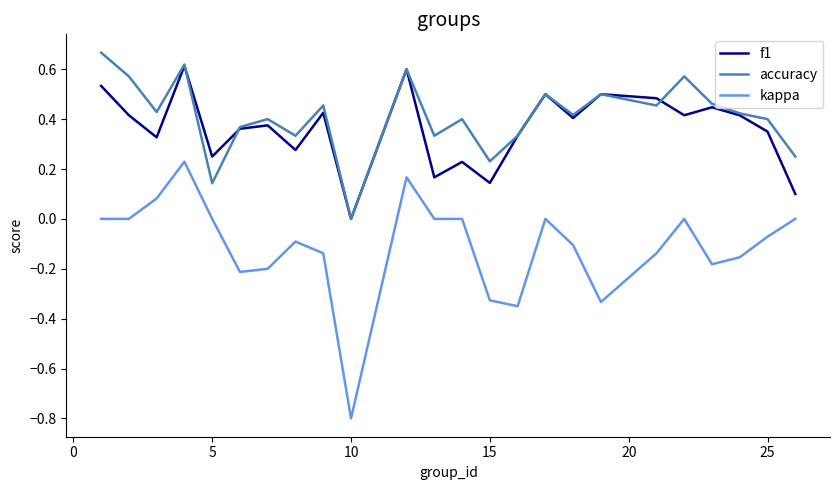

What is the lowest value of the kappa series?

-0.8